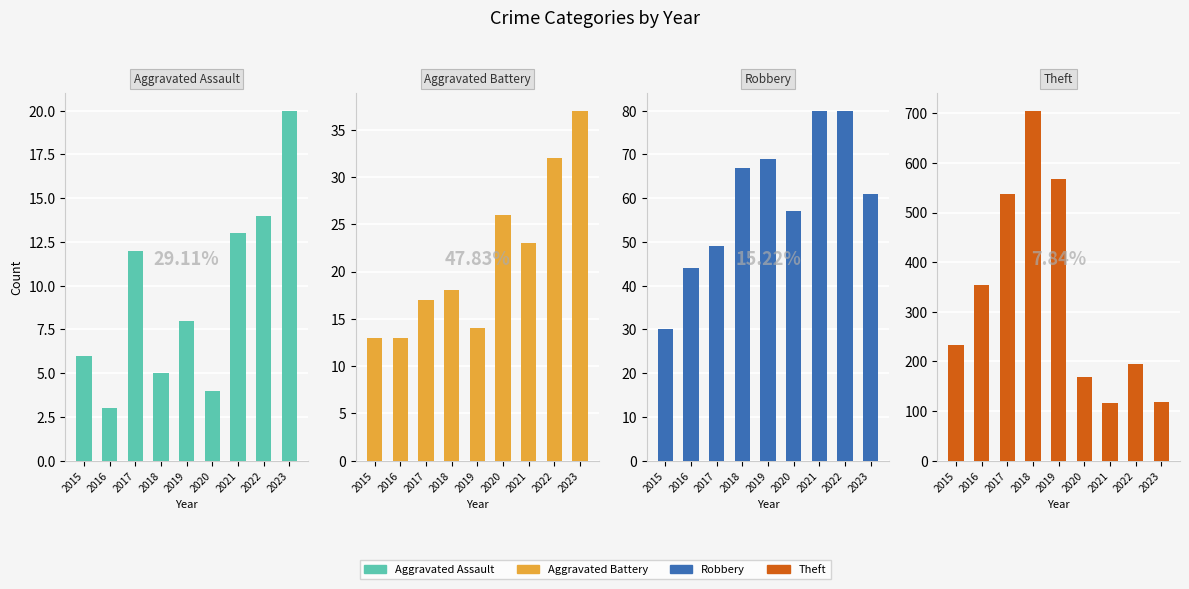

Rank the series by their maximum value, from lowest to highest.

Aggravated Assault, Aggravated Battery, Robbery, Theft